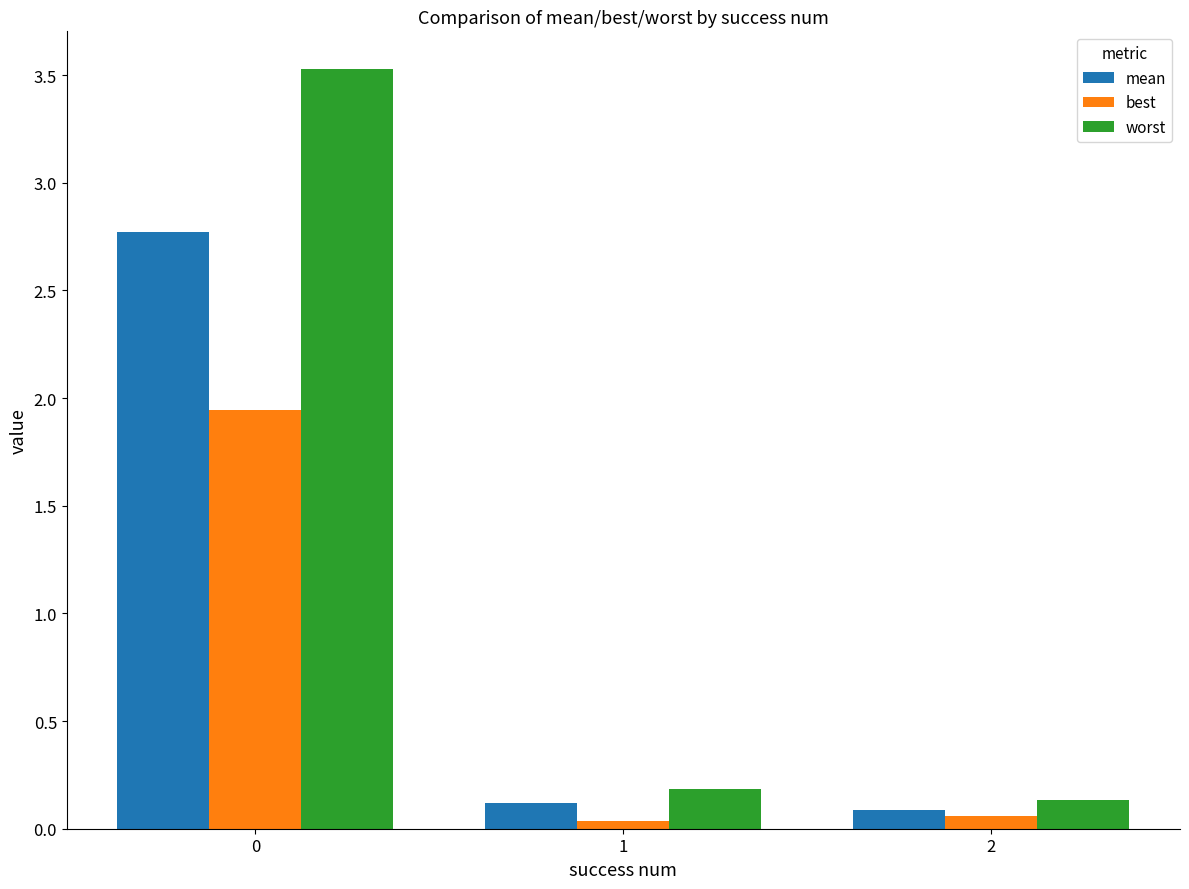

Rank the series by their average value, from lowest to highest.

best, mean, worst